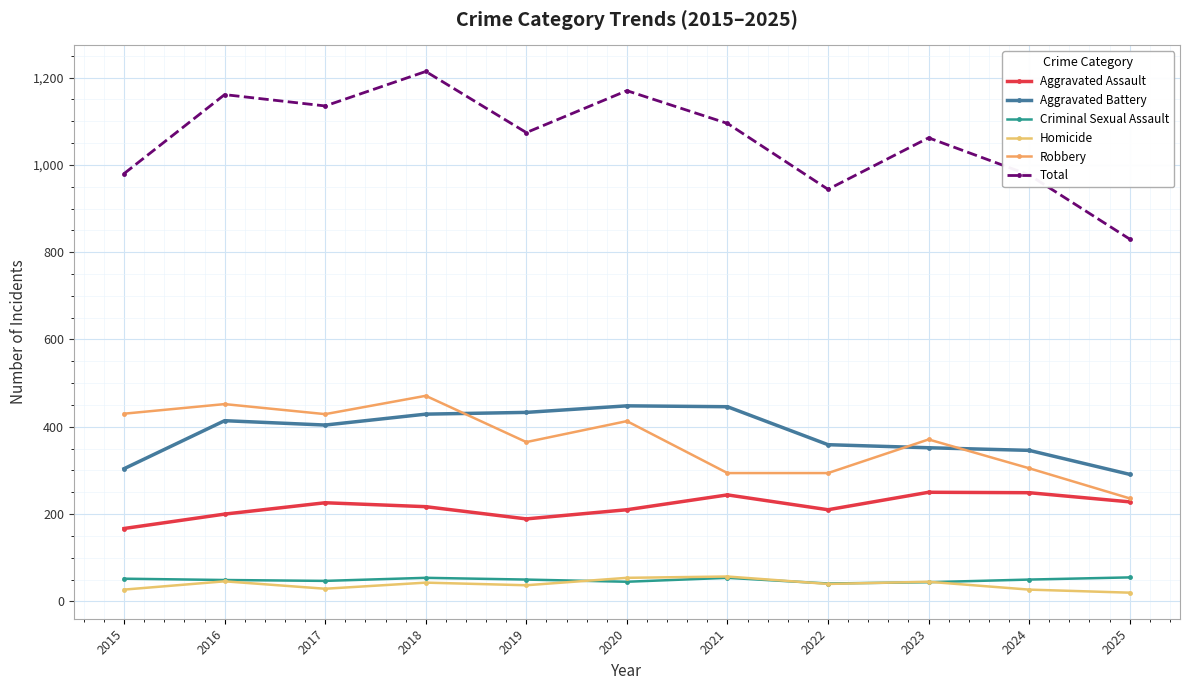

Which has a higher value, 2020 or 2022?

2020